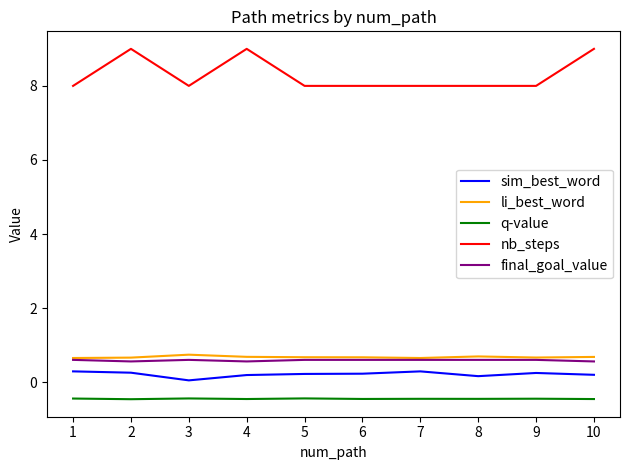

Count the number of categories in the chart.

10